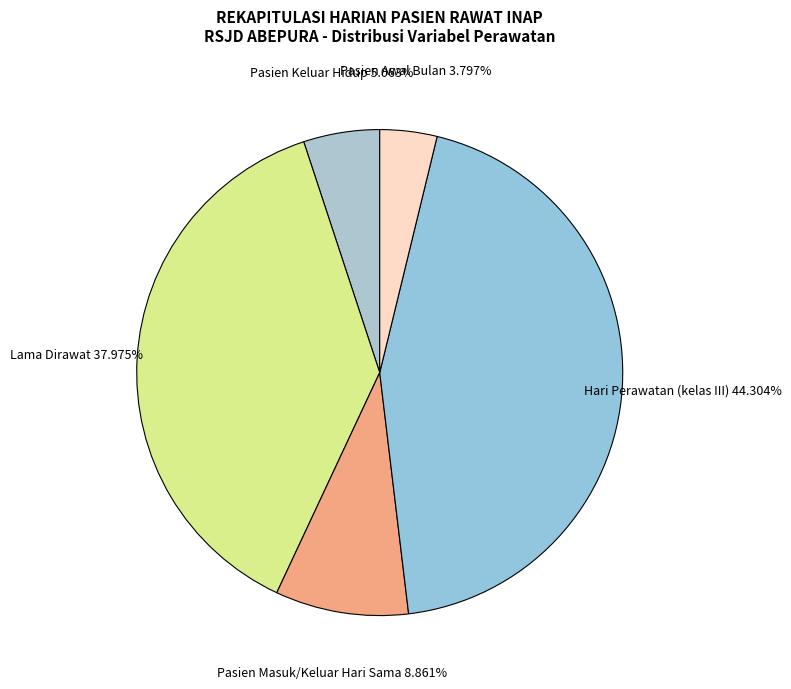

How many slices are in this pie chart?

5